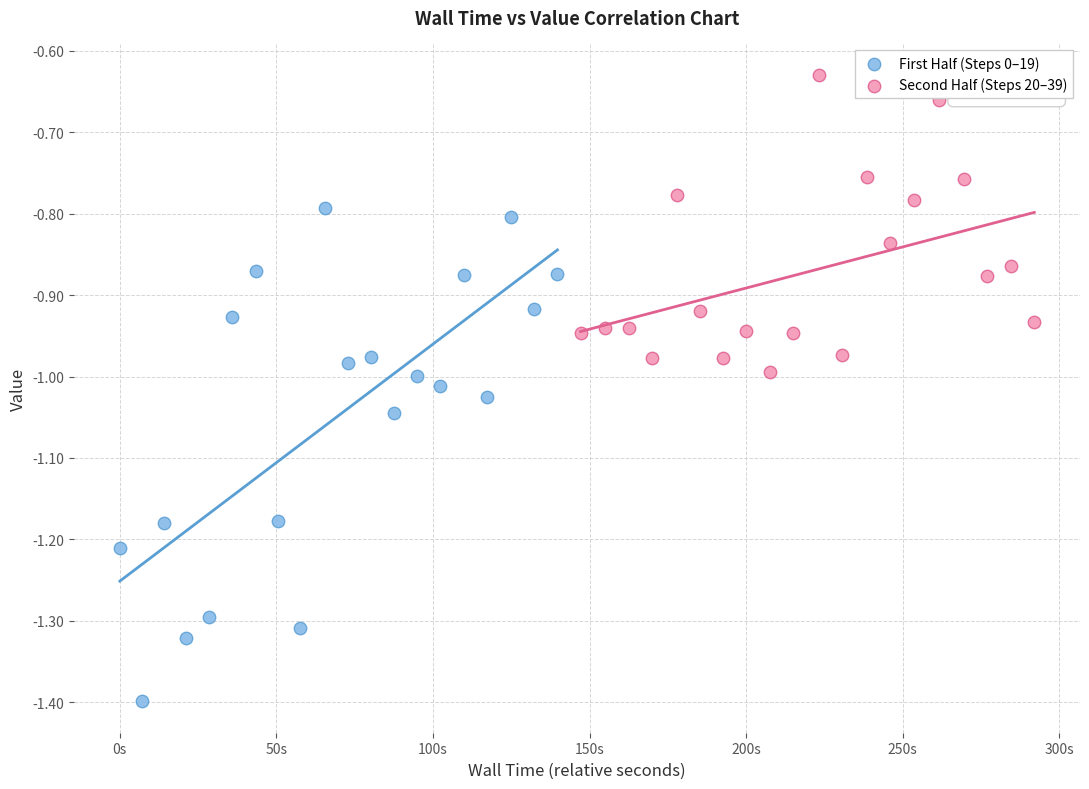

Which series contains the lowest Y value?

First Half (Steps 0–19)